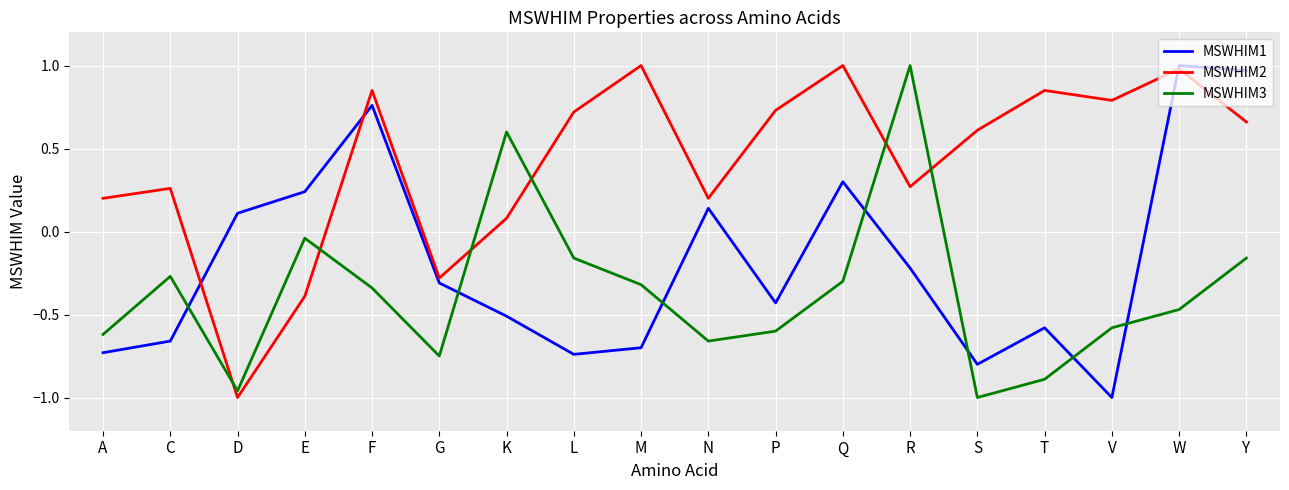

What position from the right is R?

6